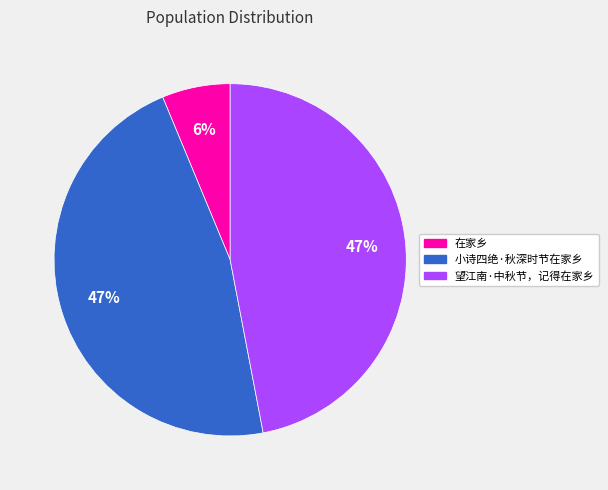

What percentage is the 在家乡 slice, to the nearest percent?

6%